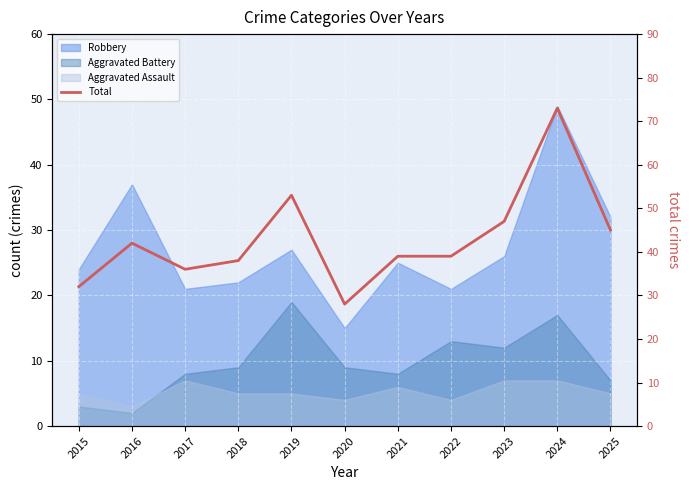

Where is the first local maximum?

2016